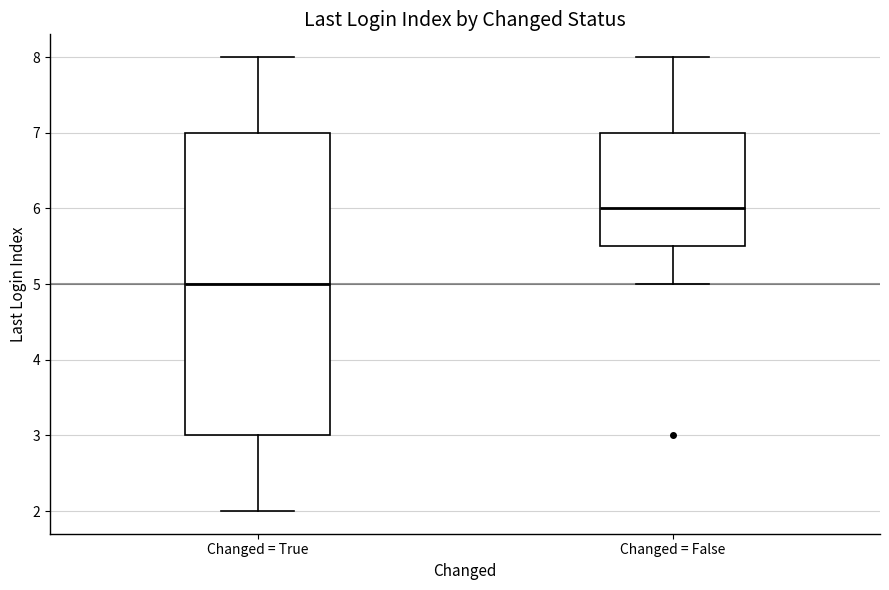

Reading left to right, transcribe this box plot: for each box, give where its median line is, the range the box spans, and where its two whiskers end, as read against the y-axis. The values are not printed on the chart, so give them approximately, as read against the axis.

Changed = True: median 5.0, box 3.0 to 7.0, whiskers 2.0 to 8.0
Changed = False: median 6.0, box 5.5 to 7.0, whiskers 5.0 to 8.0